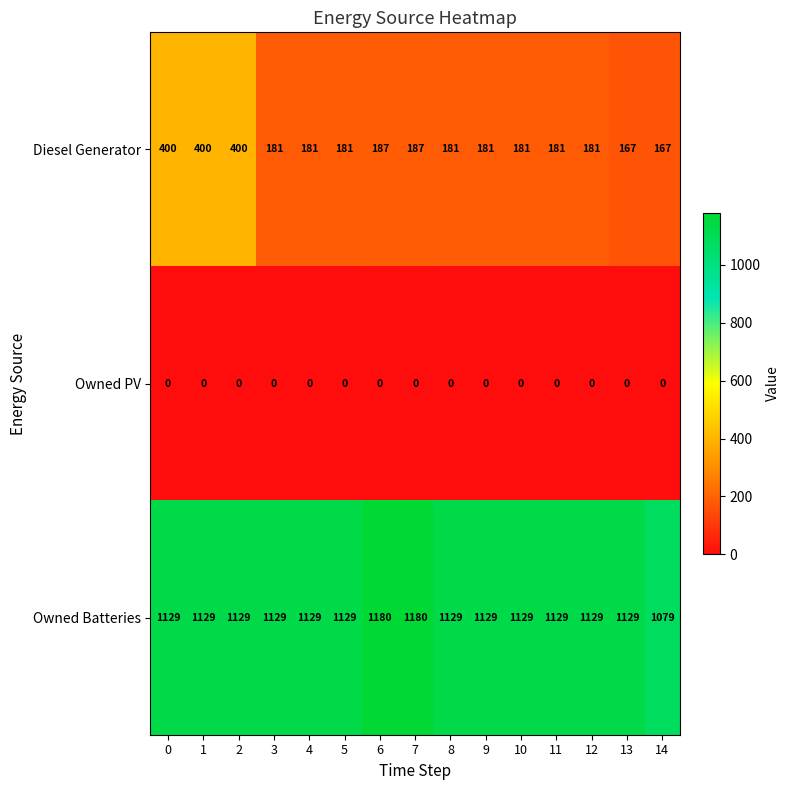

What is the difference between the Diesel Generator values at 3 and 2?

219